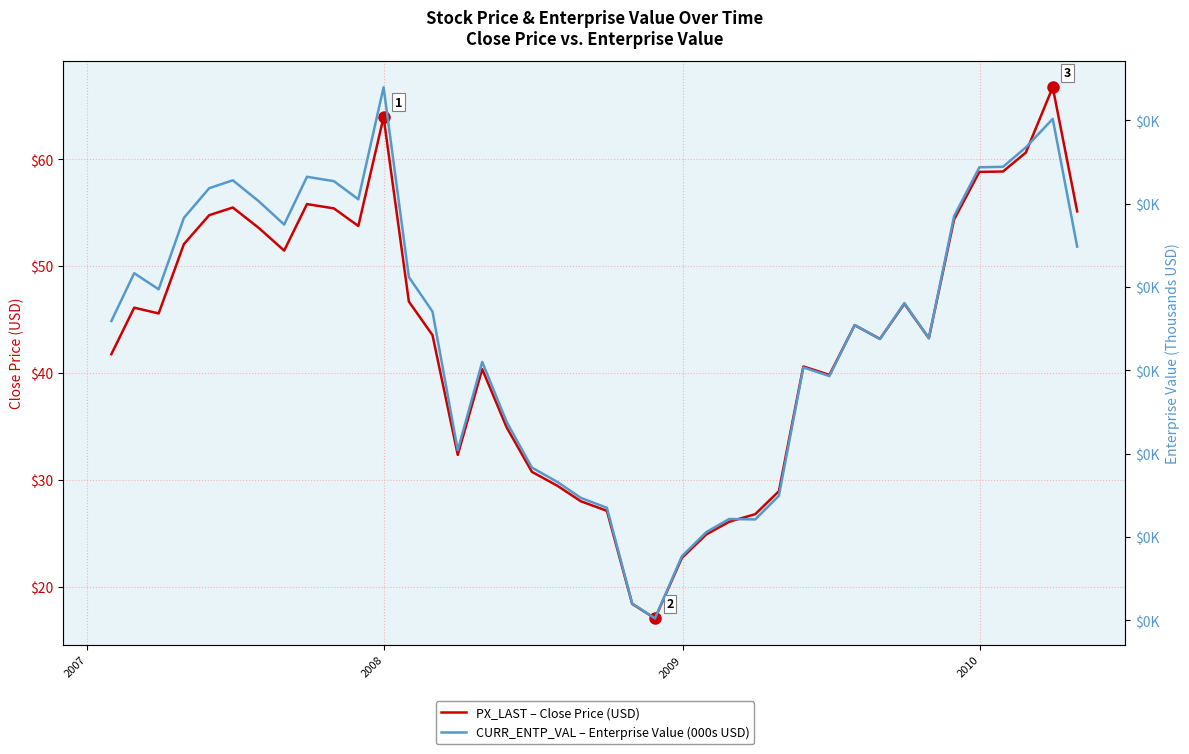

What is the maximum value shown in the chart?

148.0